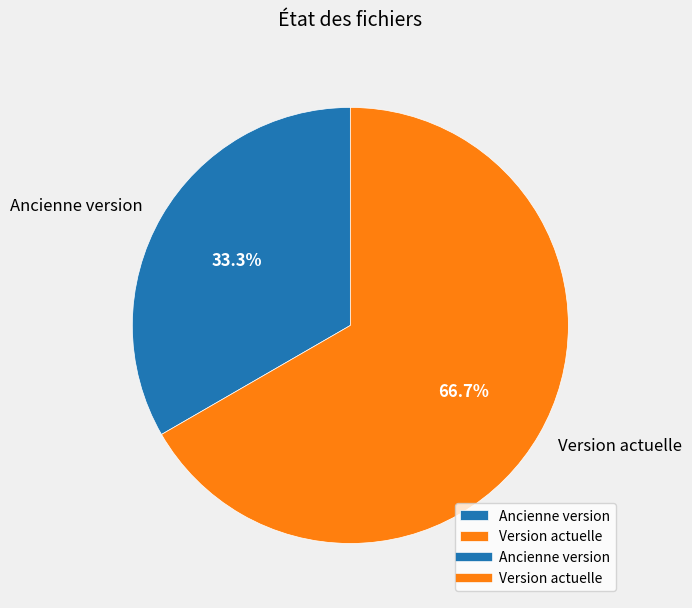

How many slices are in this pie chart?

2